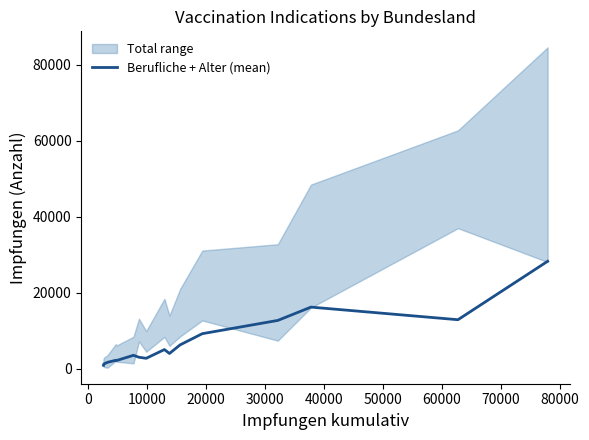

What is the value of the 6th point from the left?

3508.0